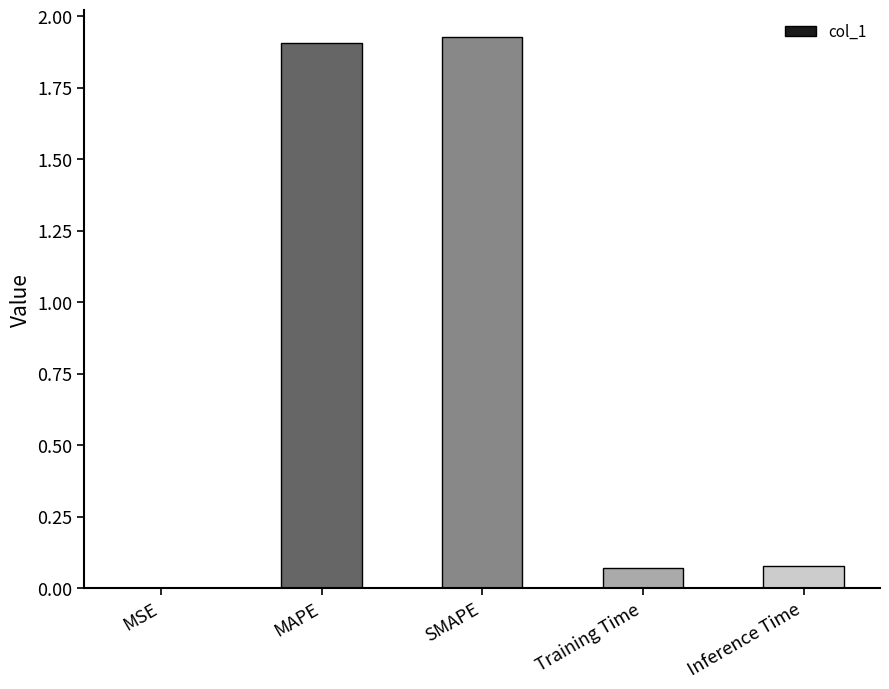

Are the bars horizontal?

No